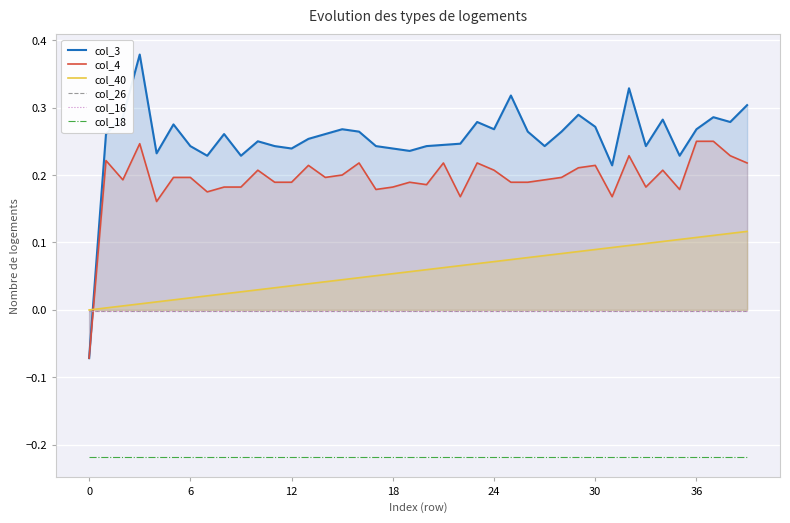

What are all the series names shown in the legend?

col_3, col_4, col_40, col_26, col_16, col_18